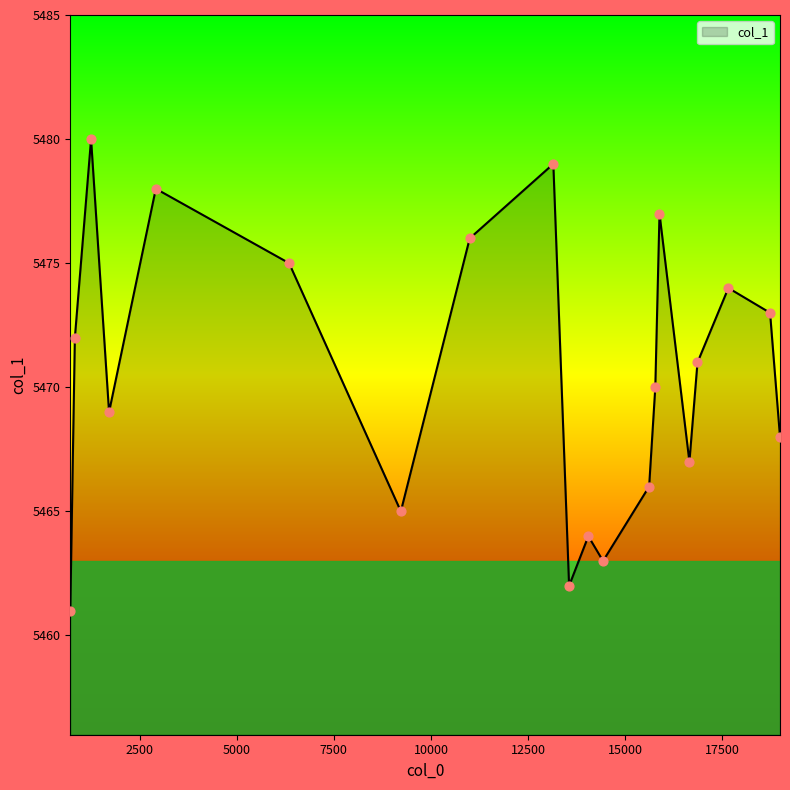

What is the smallest value displayed?

5461